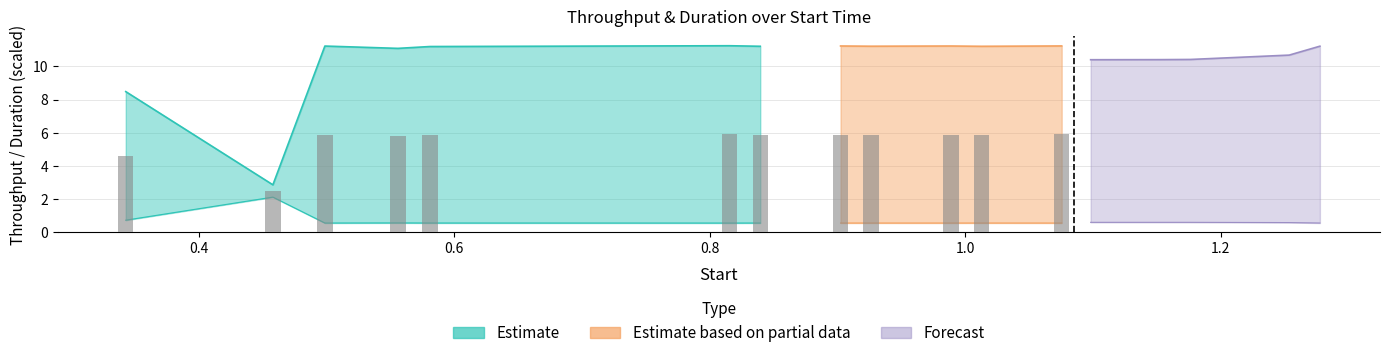

How many data points in direction are less than 1?

1